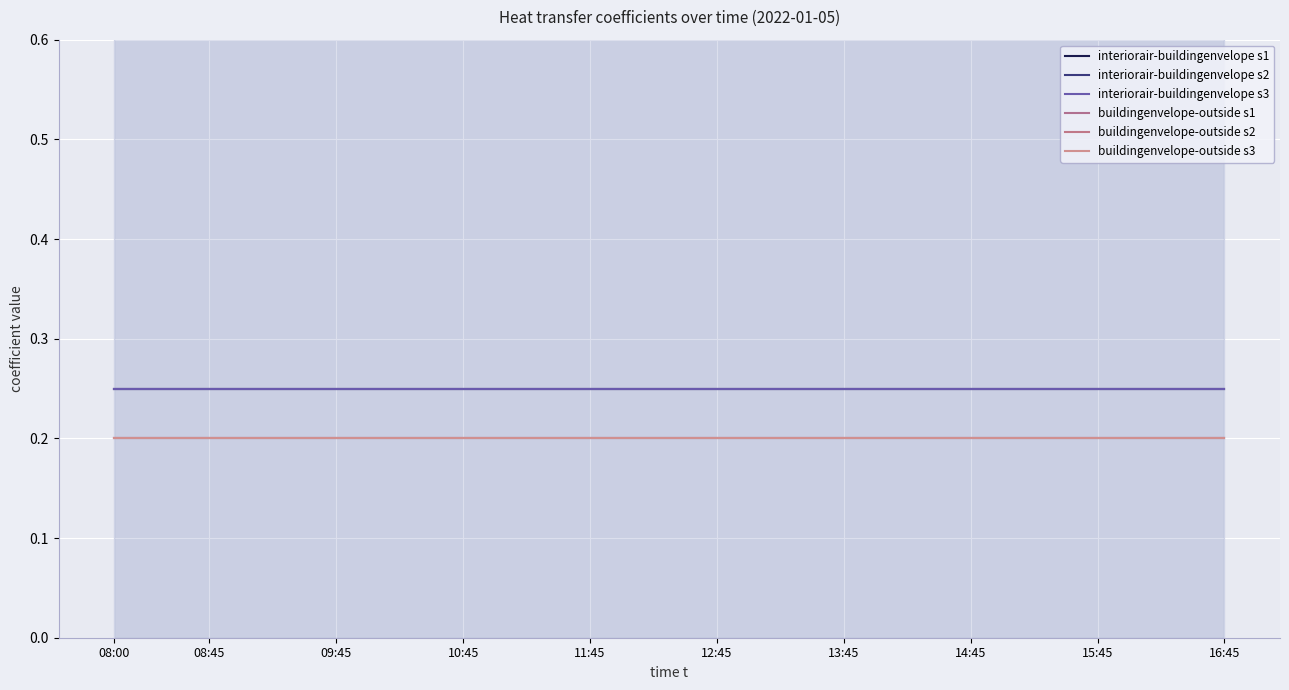

At which label does interiorair-buildingenvelope s3 reach its minimum?

08:00